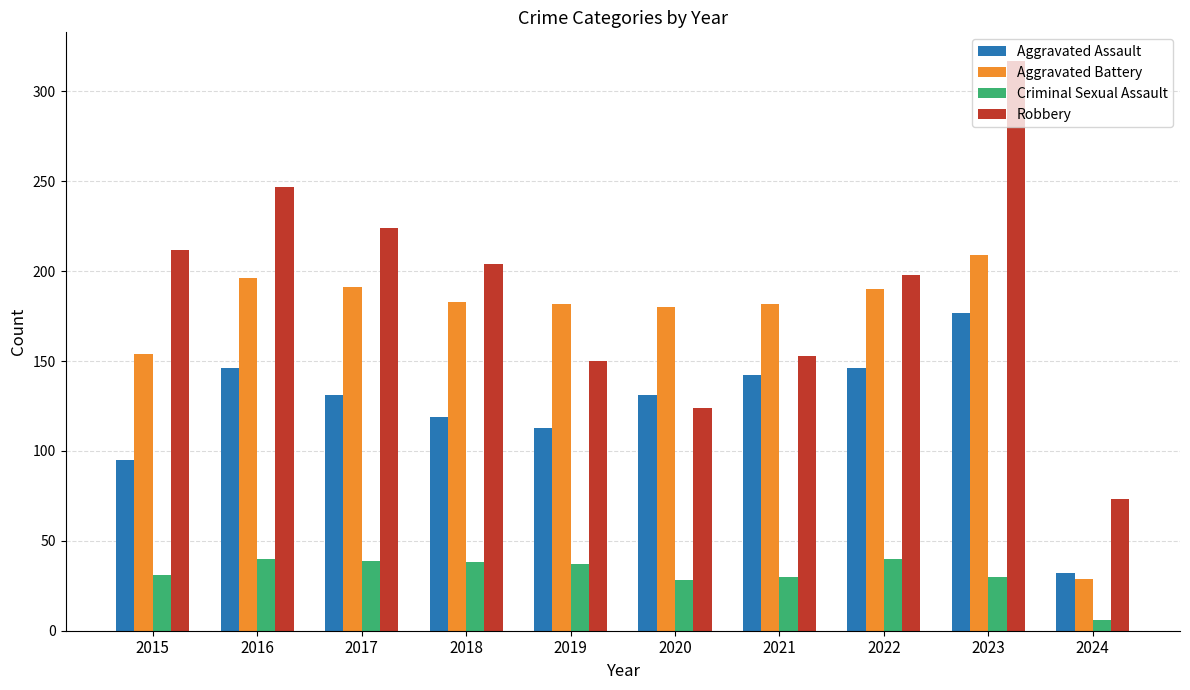

What is the difference between the maximum and minimum values in the Criminal Sexual Assault series?

34